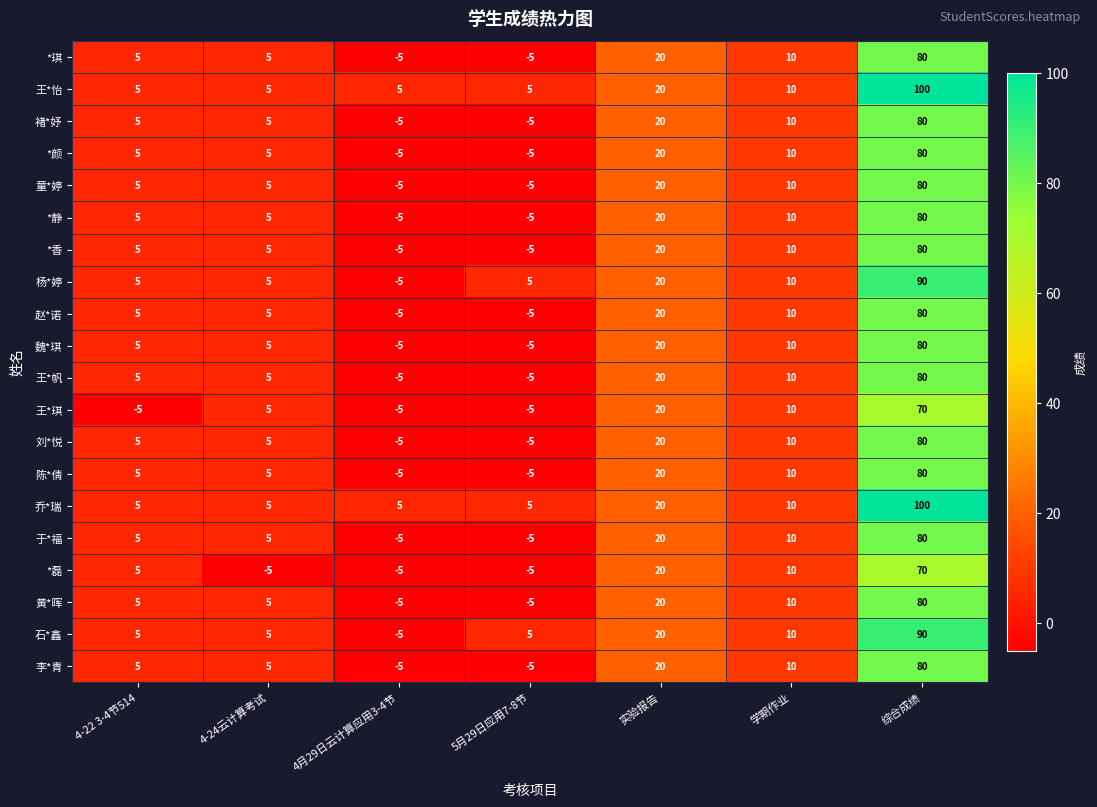

At which category does the chart reach its peak across all series?

综合成绩